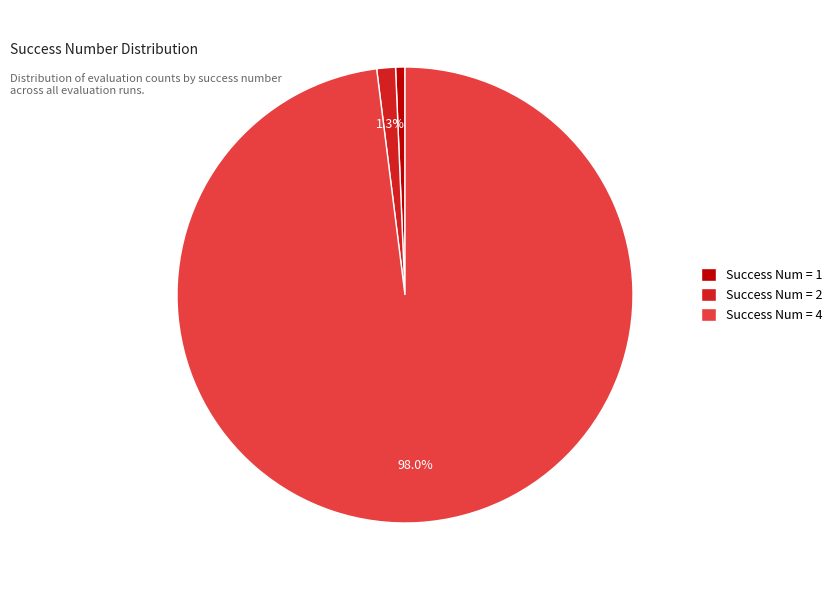

How much of the chart is everything except Success Num = 2?

98.7%